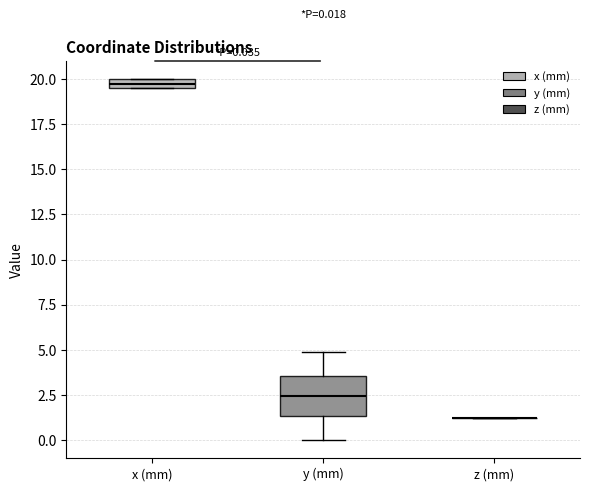

Comparing the boxes themselves (not the whiskers), which one is the tallest?

y (mm)